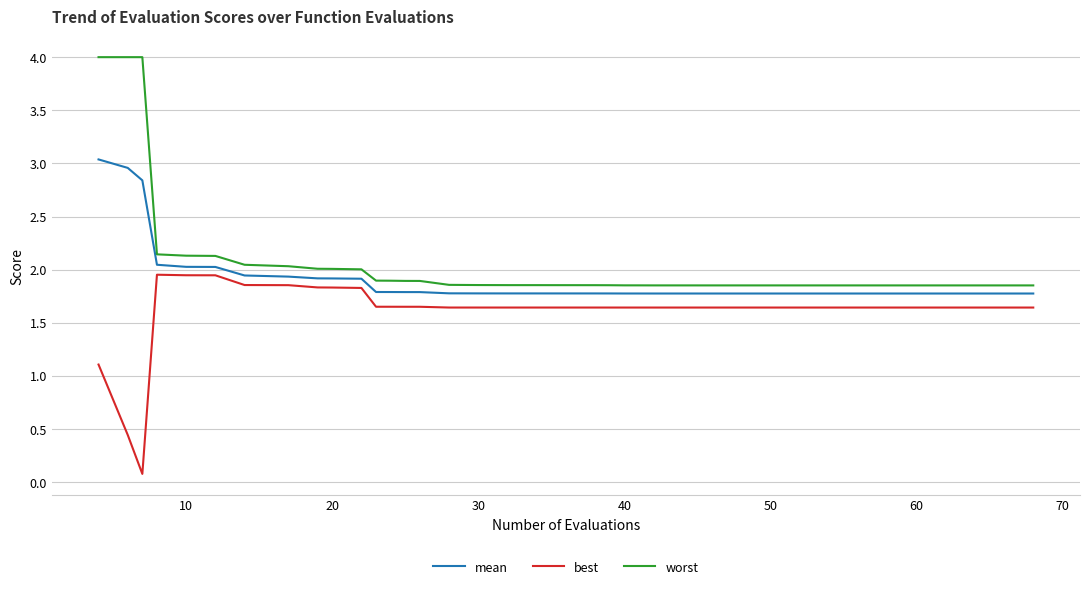

Rank the series by their maximum value, from highest to lowest.

worst, mean, best